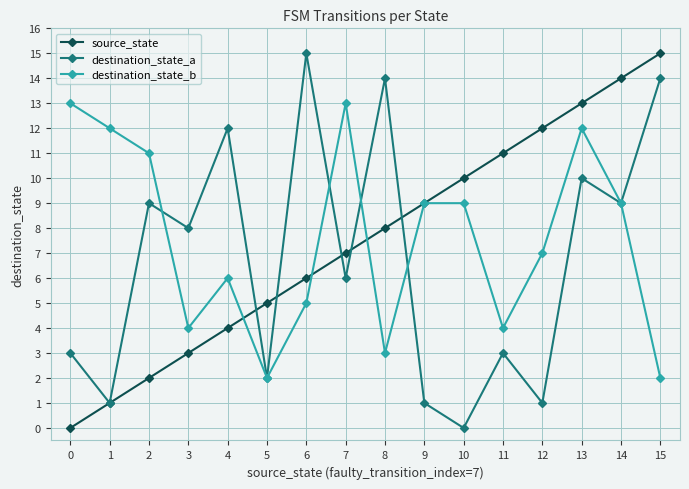

What is the total value across all series at 11?

18